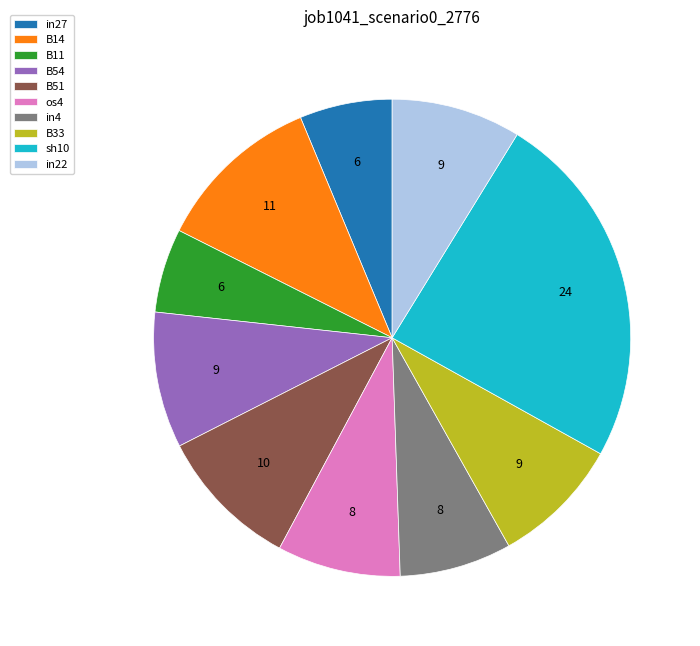

Is there any slice that represents more than half of the pie?

No